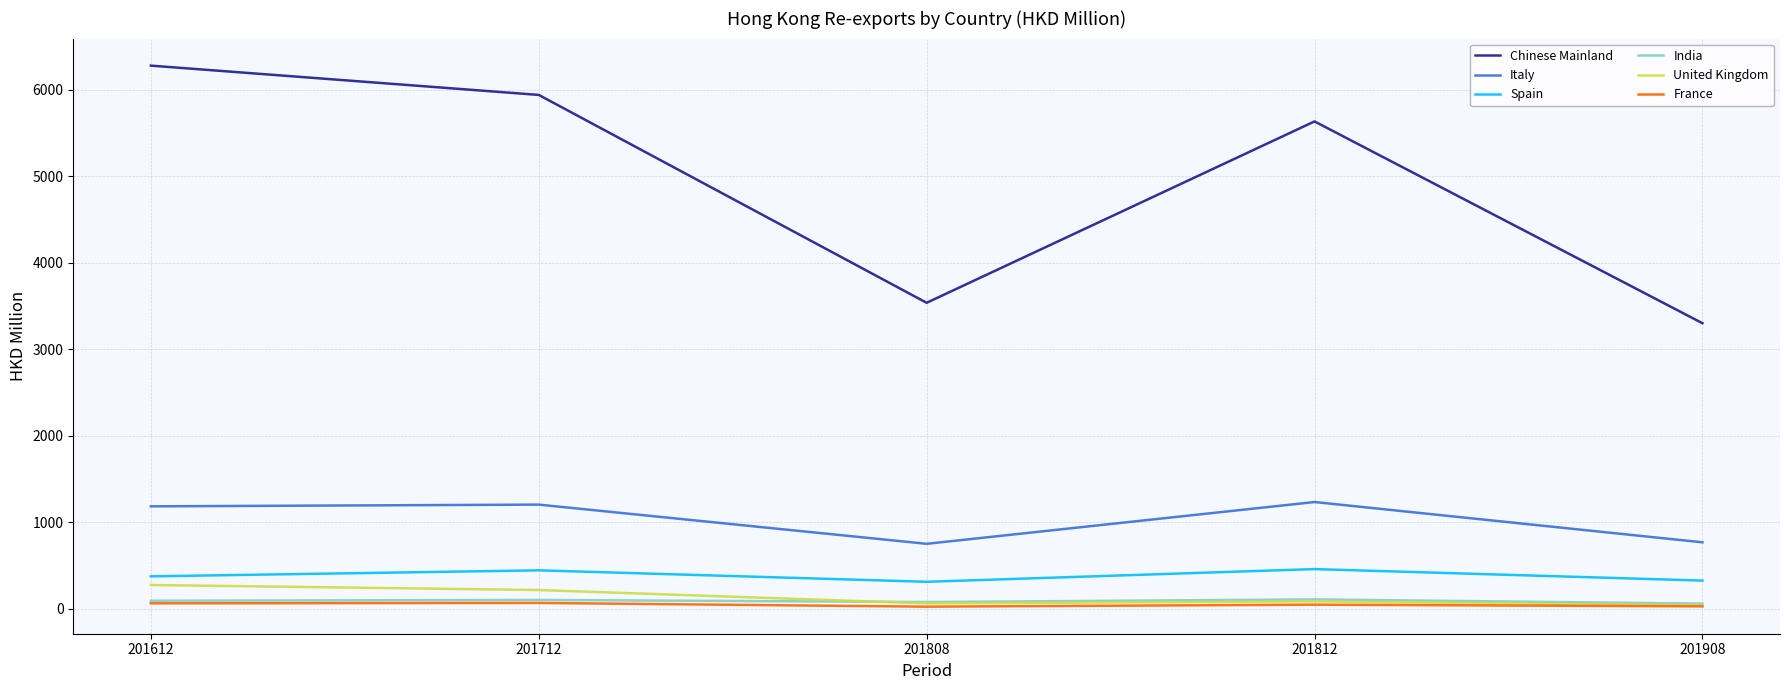

What is the difference between the second highest and second lowest values in the France series?

35.0